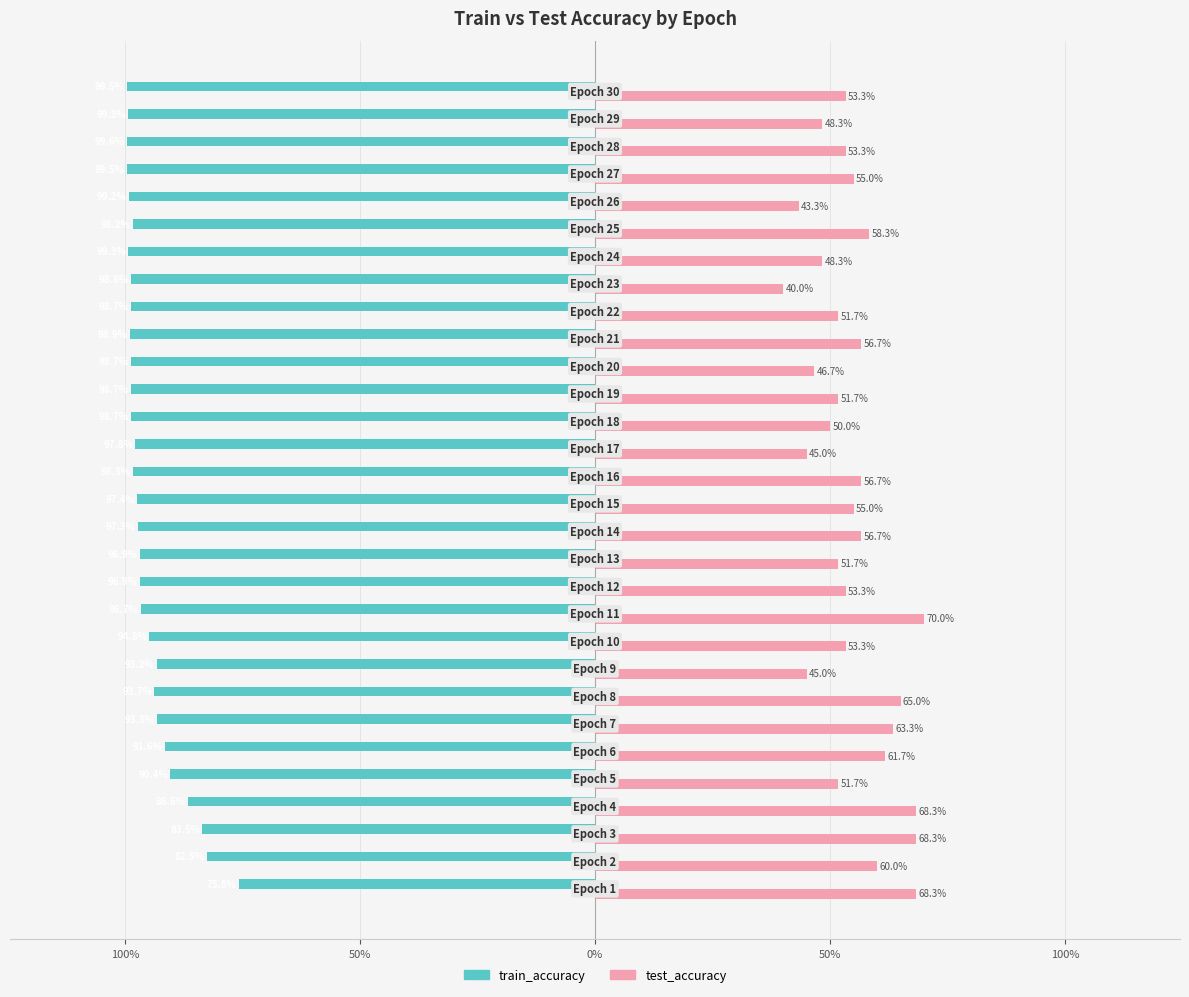

What are all the series names shown in the legend?

train_accuracy, test_accuracy